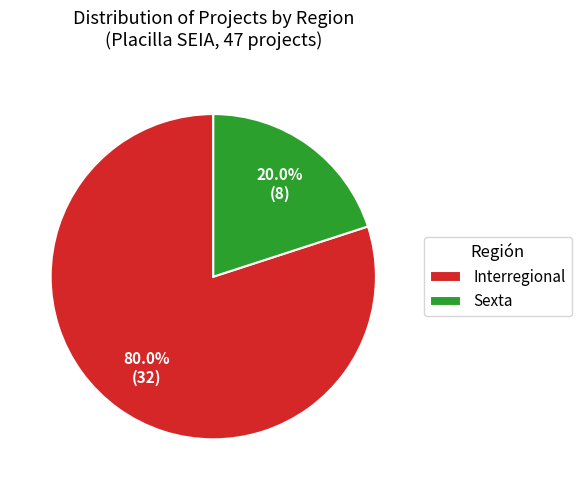

Rank the categories by value from lowest to highest.

Sexta, Interregional